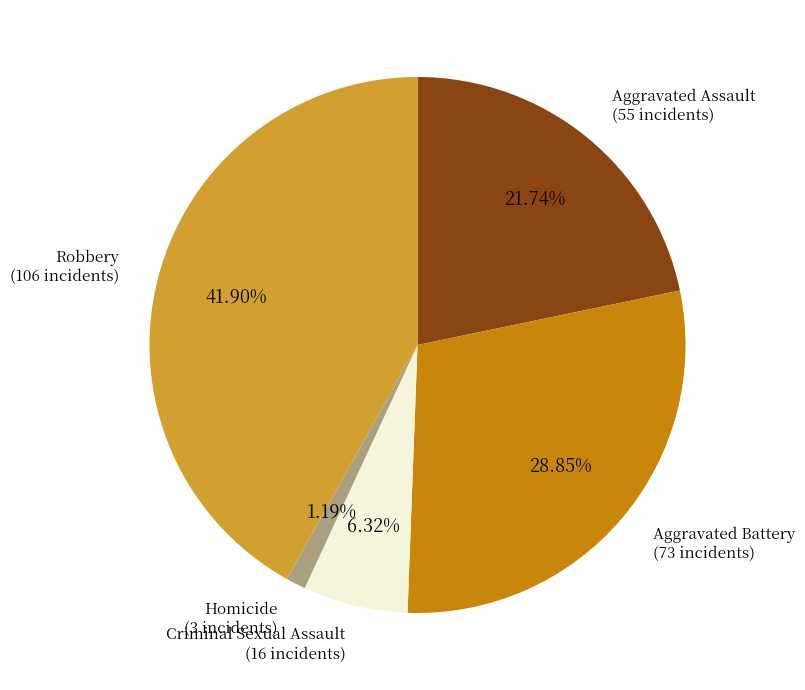

Is the sum of Aggravated Battery and Criminal Sexual Assault greater than half?

No